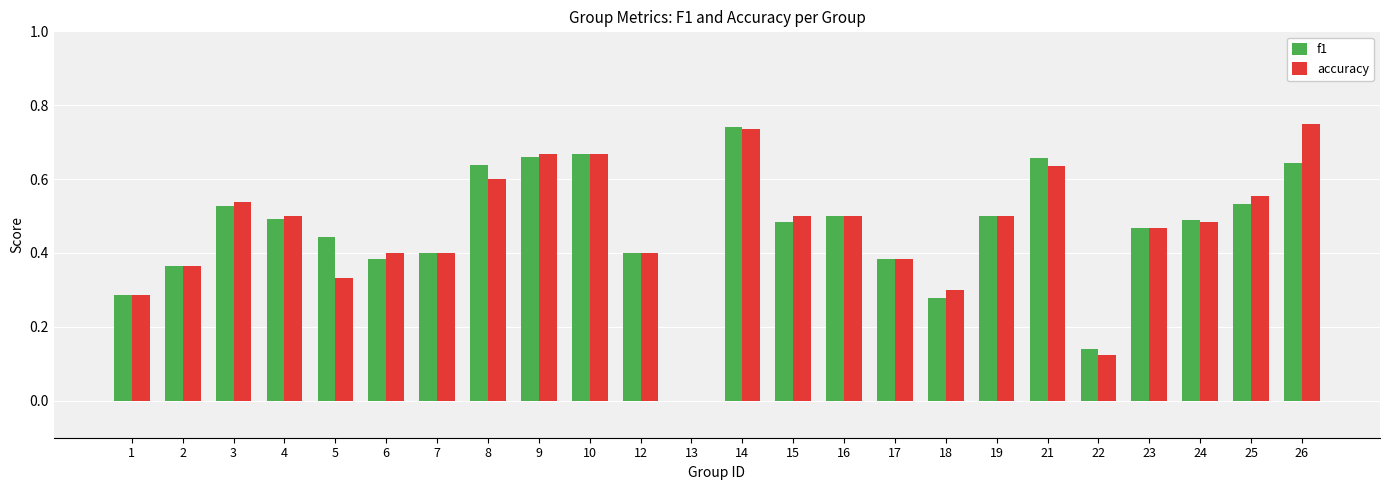

Is it true that f1 equals 0.3 at 13?

False